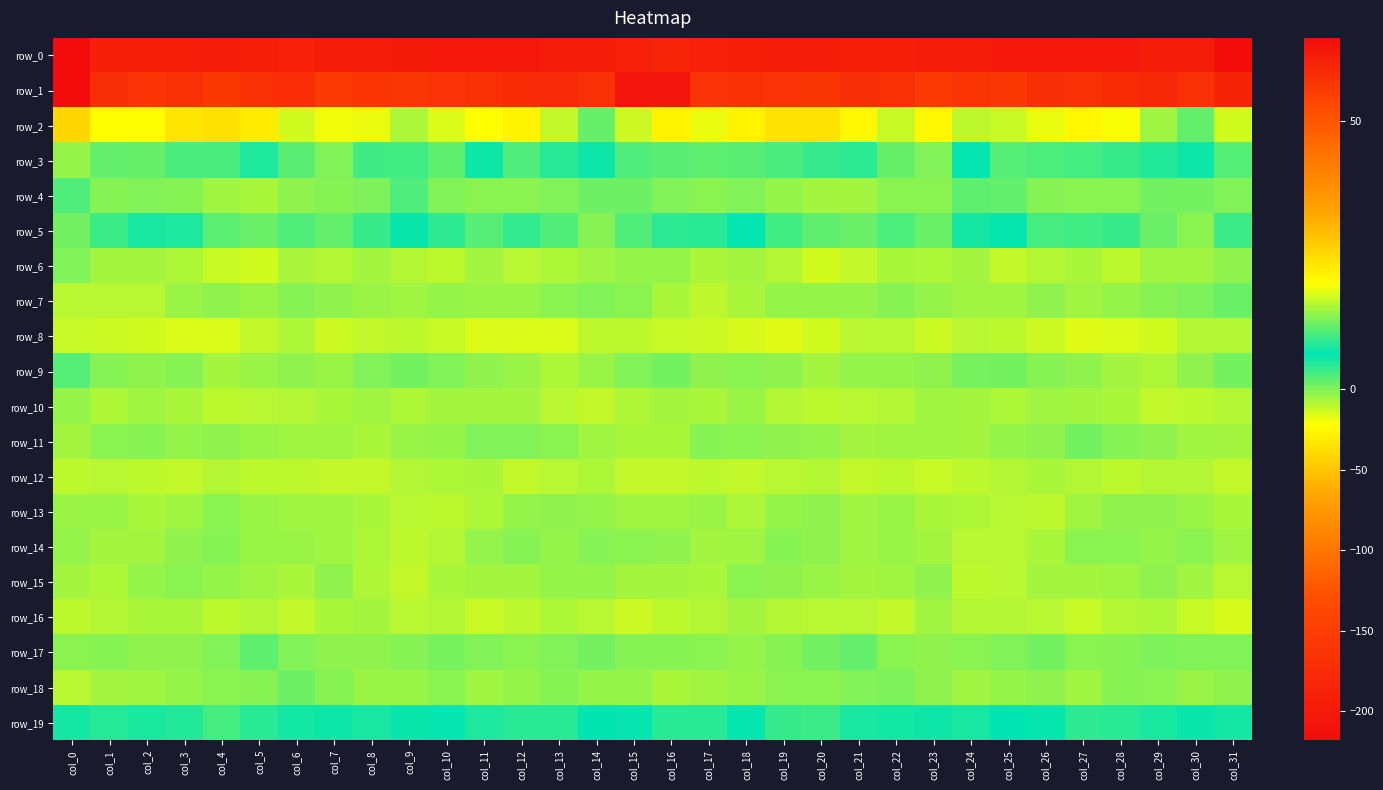

The value of row_15 at col_23 is -1.5. True or false?

False